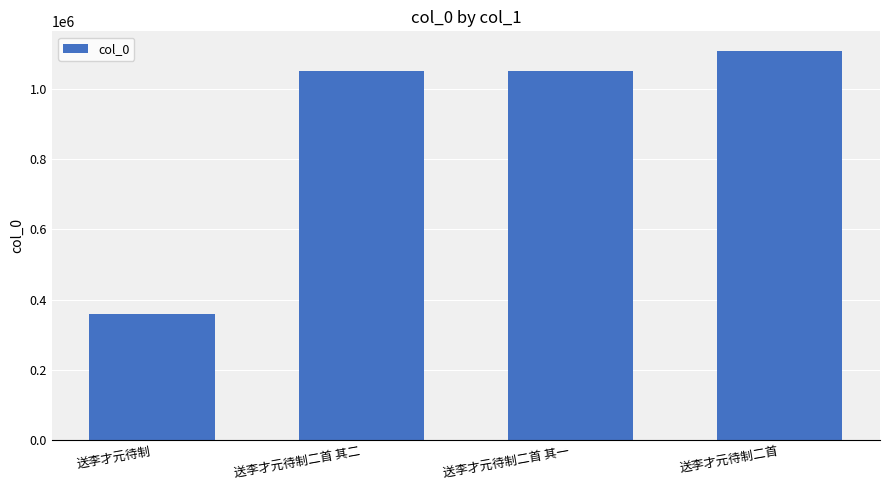

True or false: the data shows 347868 at 送李才元待制二首.

False